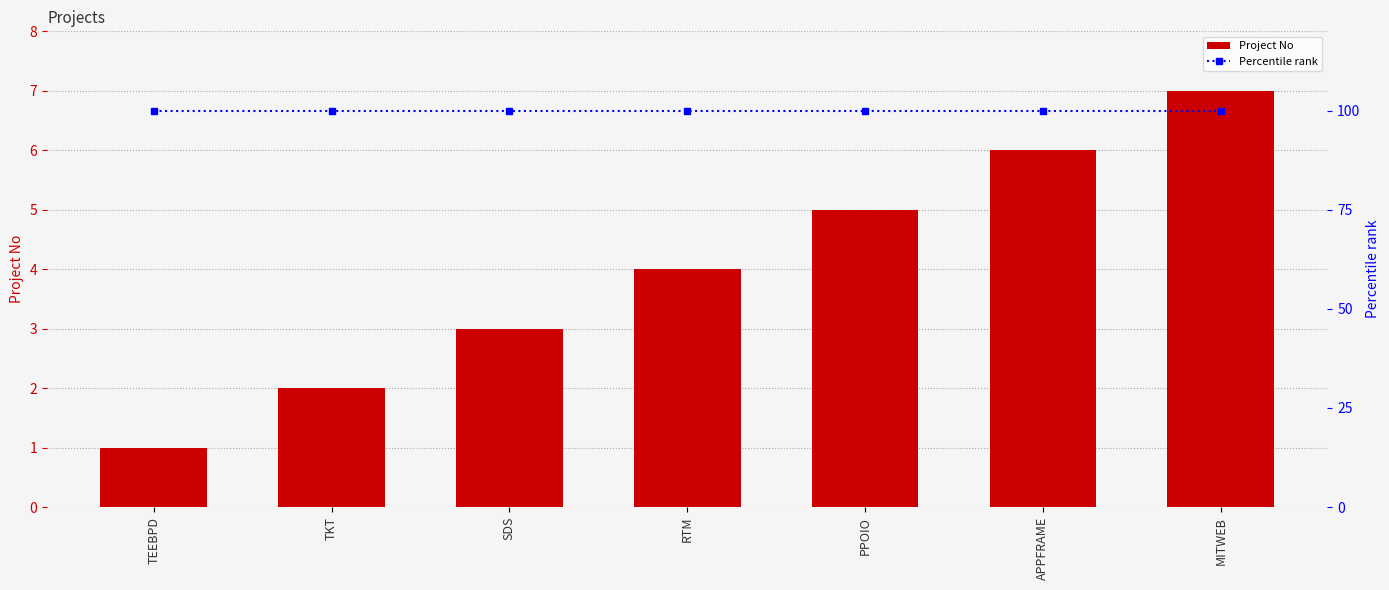

What is the highest value of the Percentile rank series?

100